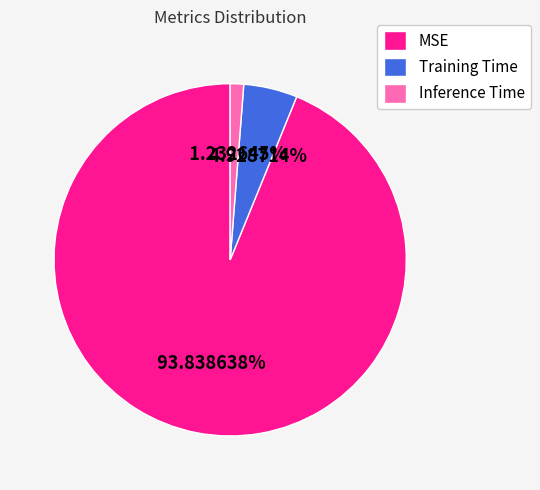

Which slice is the largest?

MSE